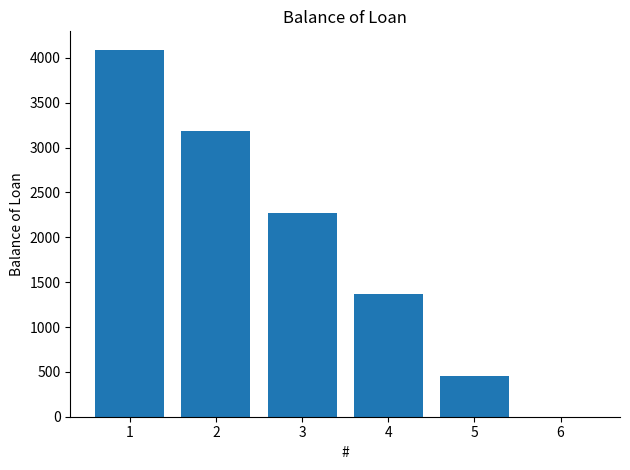

Reading left to right, list all the values displayed in this chart.

4090.9	3181.8	2272.7	1363.6	454.6	0.0